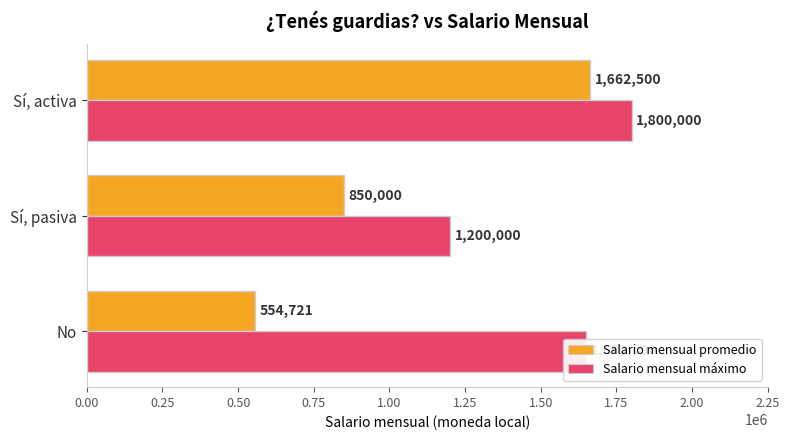

At which label is Salario mensual promedio closest to 1108610?

Sí, pasiva